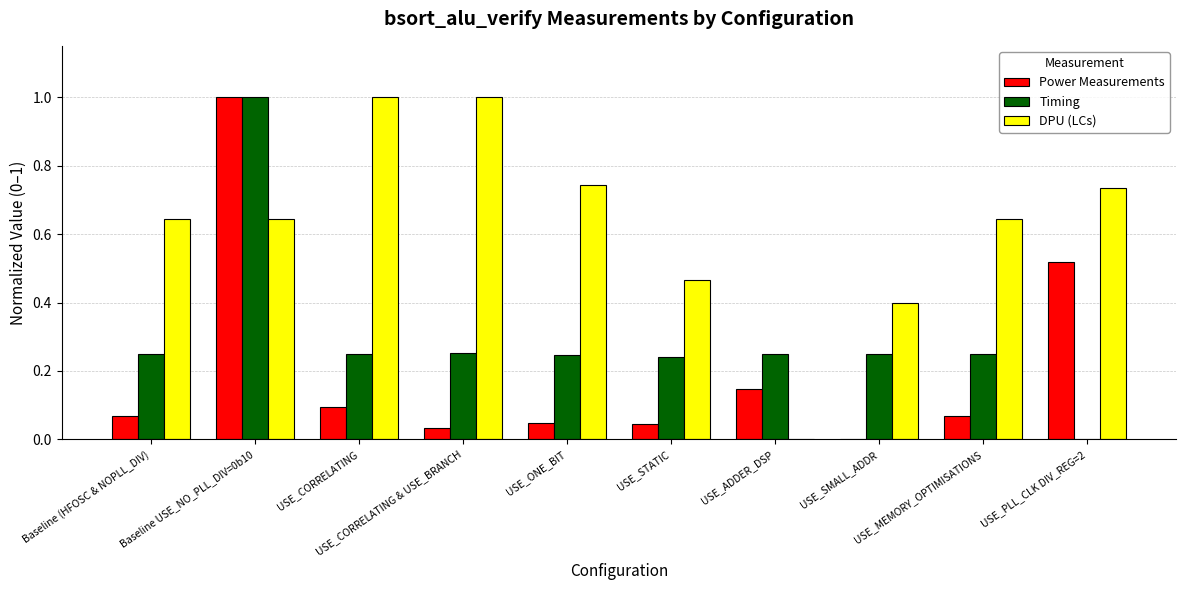

What is the sum of all Timing values?

3.0